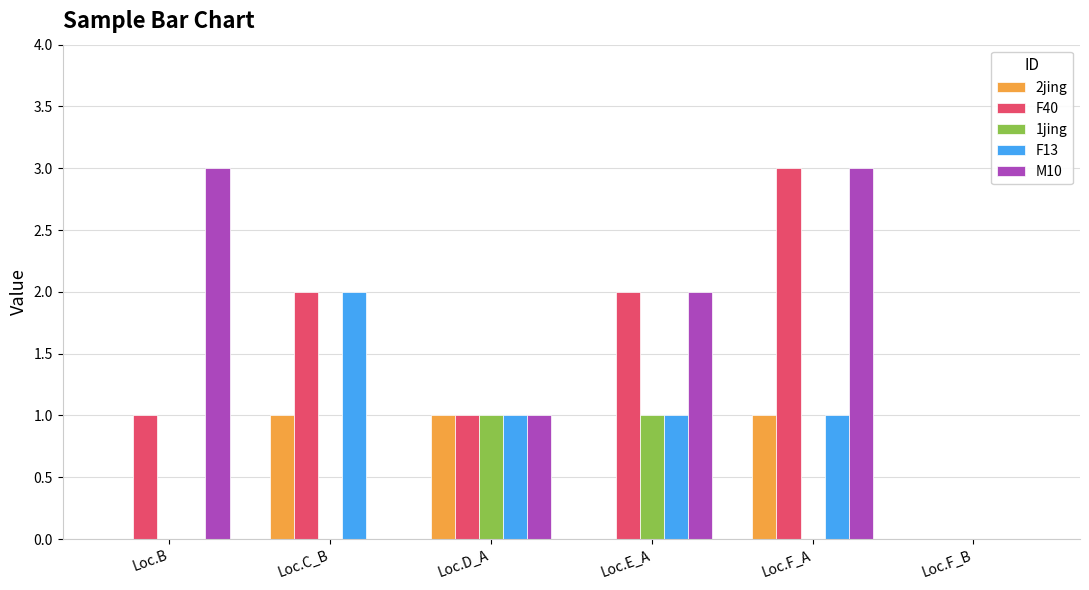

Reading right to left, transcribe all the data shown in this chart.

2jing: 0	1	0	1	1	0
F40: 0	3	2	1	2	1
1jing: 0	0	1	1	0	0
F13: 0	1	1	1	2	0
M10: 0	3	2	1	0	3